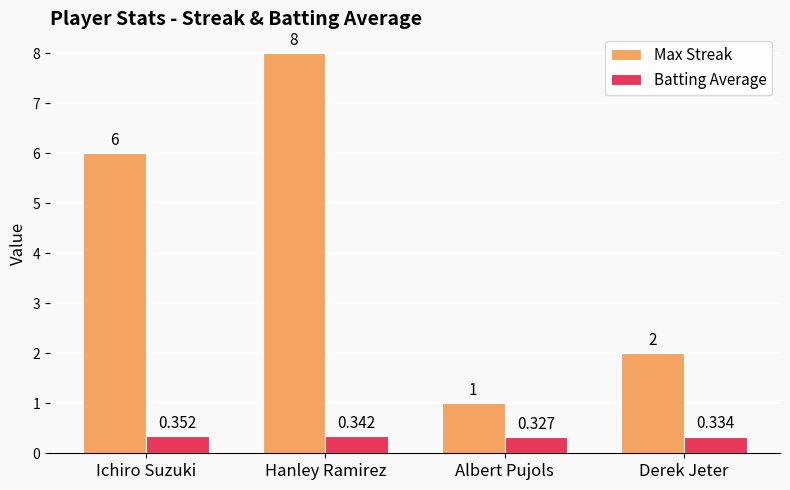

What is the difference between the second highest and minimum values in the Max Streak series?

5.0